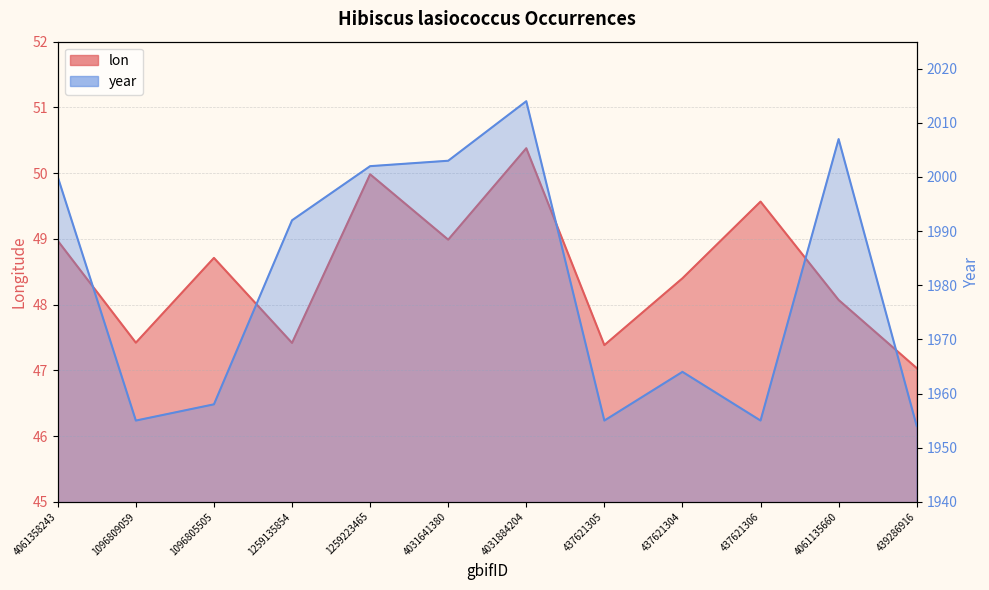

What are all the series names shown in the legend?

lon, year